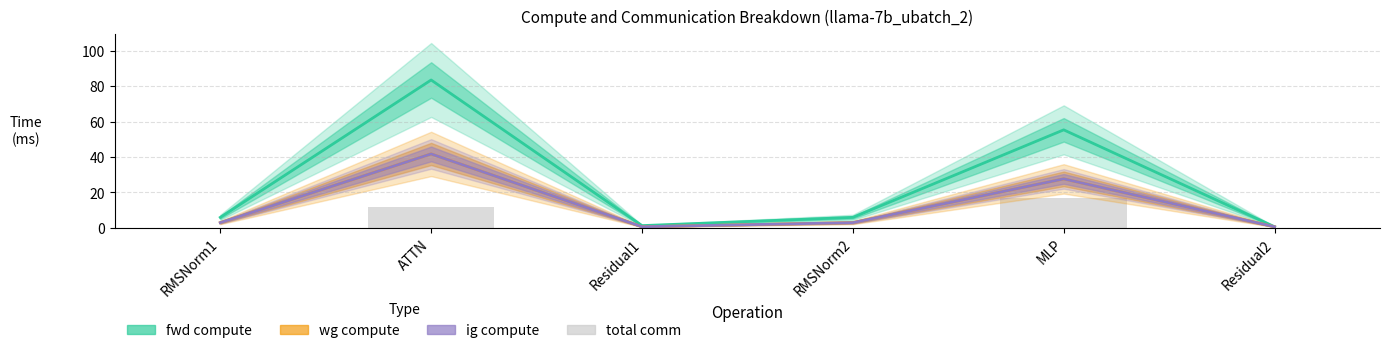

At which category is the sum across all series the highest?

ATTN